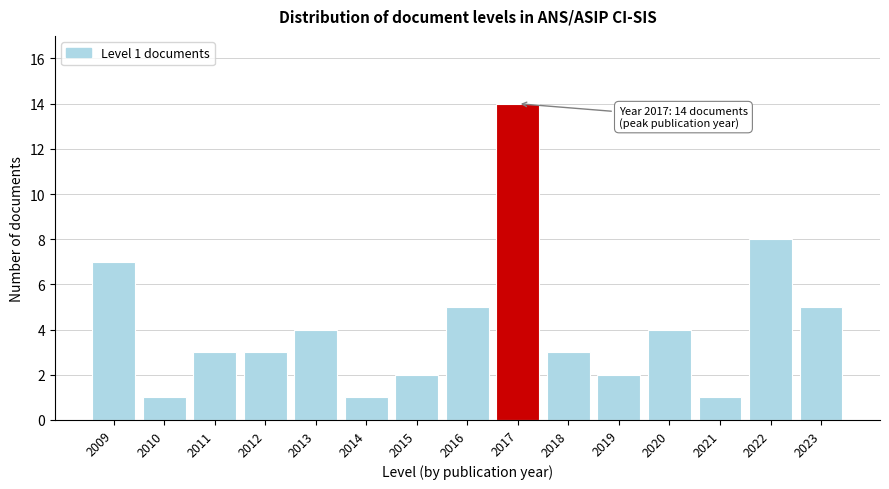

Reading right to left, what are all the values shown in this chart?

2023=5	2022=8	2021=1	2020=4	2019=2	2018=3	2017=14	2016=5	2015=2	2014=1	2013=4	2012=3	2011=3	2010=1	2009=7